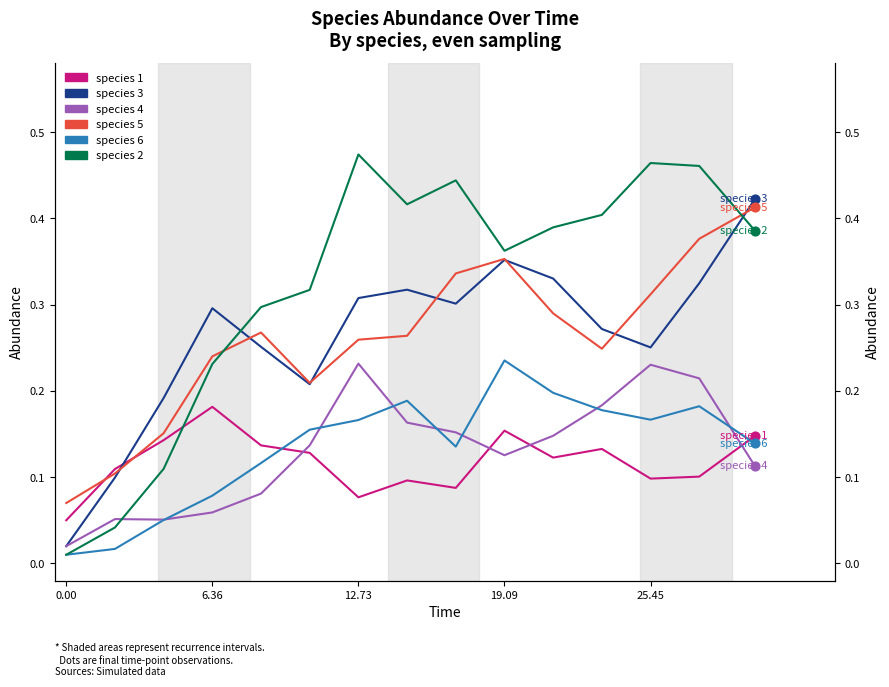

Which series contains the highest Y value?

species 2